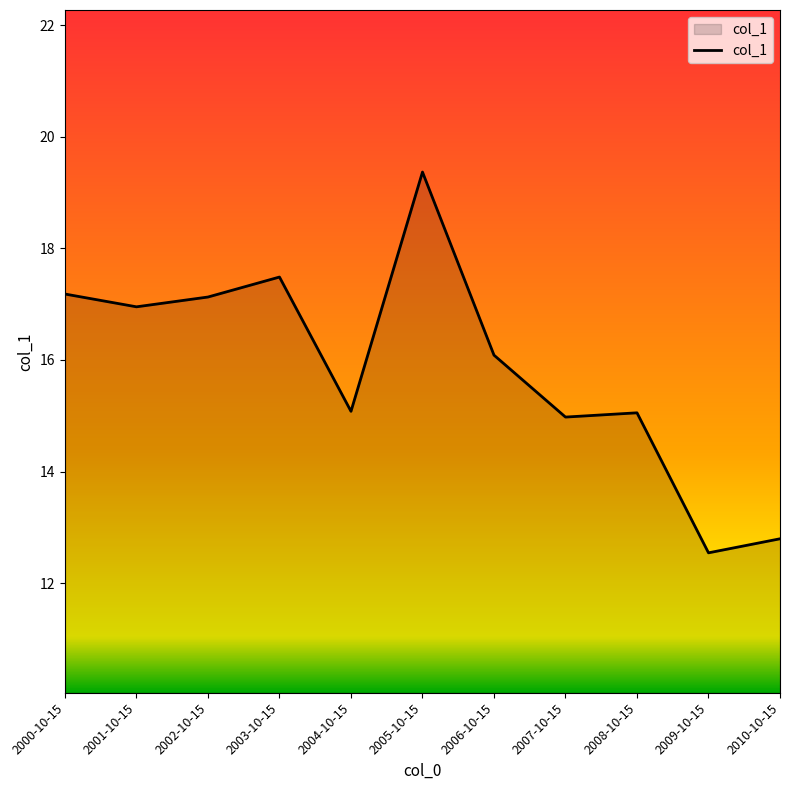

At which category does the chart reach its minimum across all series?

2009-10-15